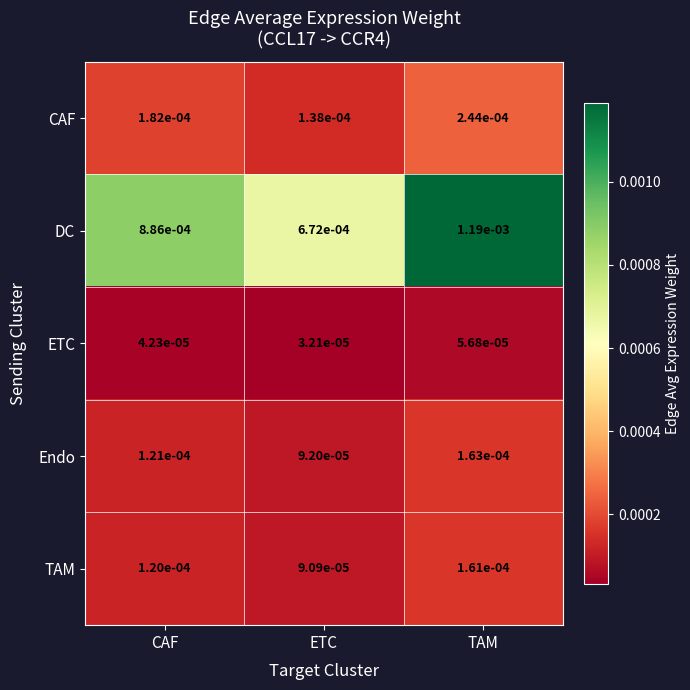

Which series has the largest range (max minus min)?

DC